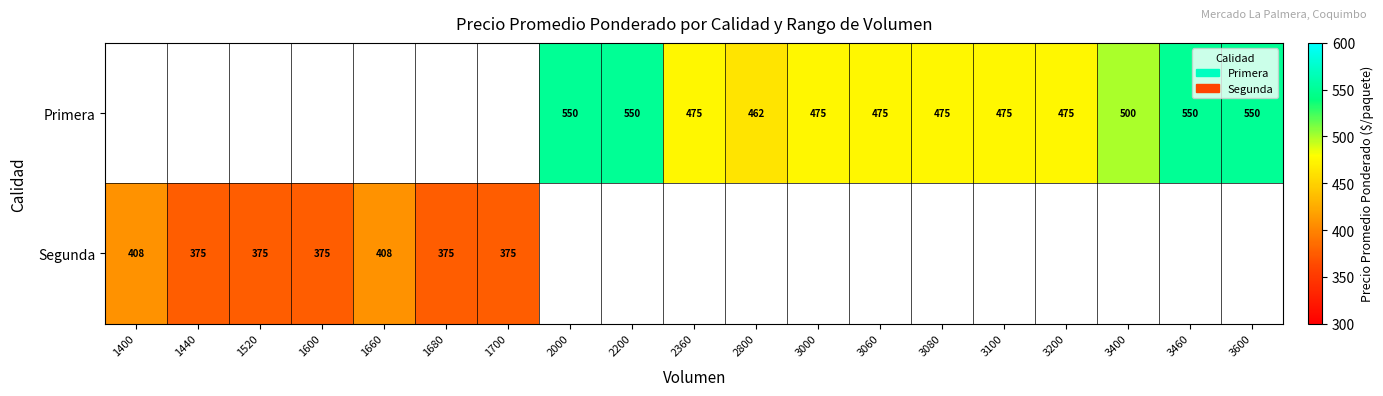

The Primera series shows 203 at 3600. True or false?

False